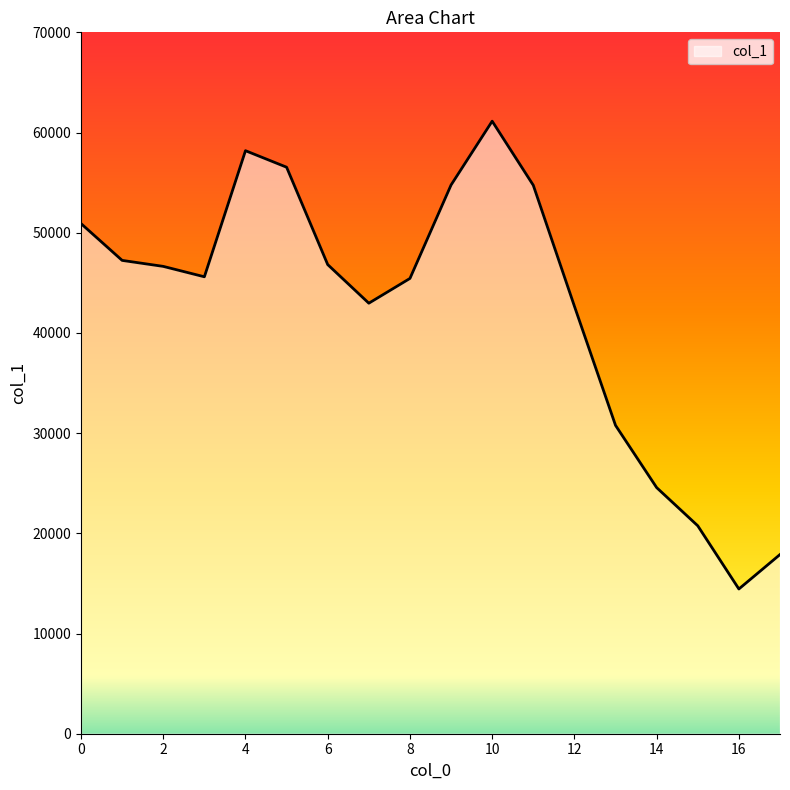

What is the difference between the maximum and minimum values?

46687